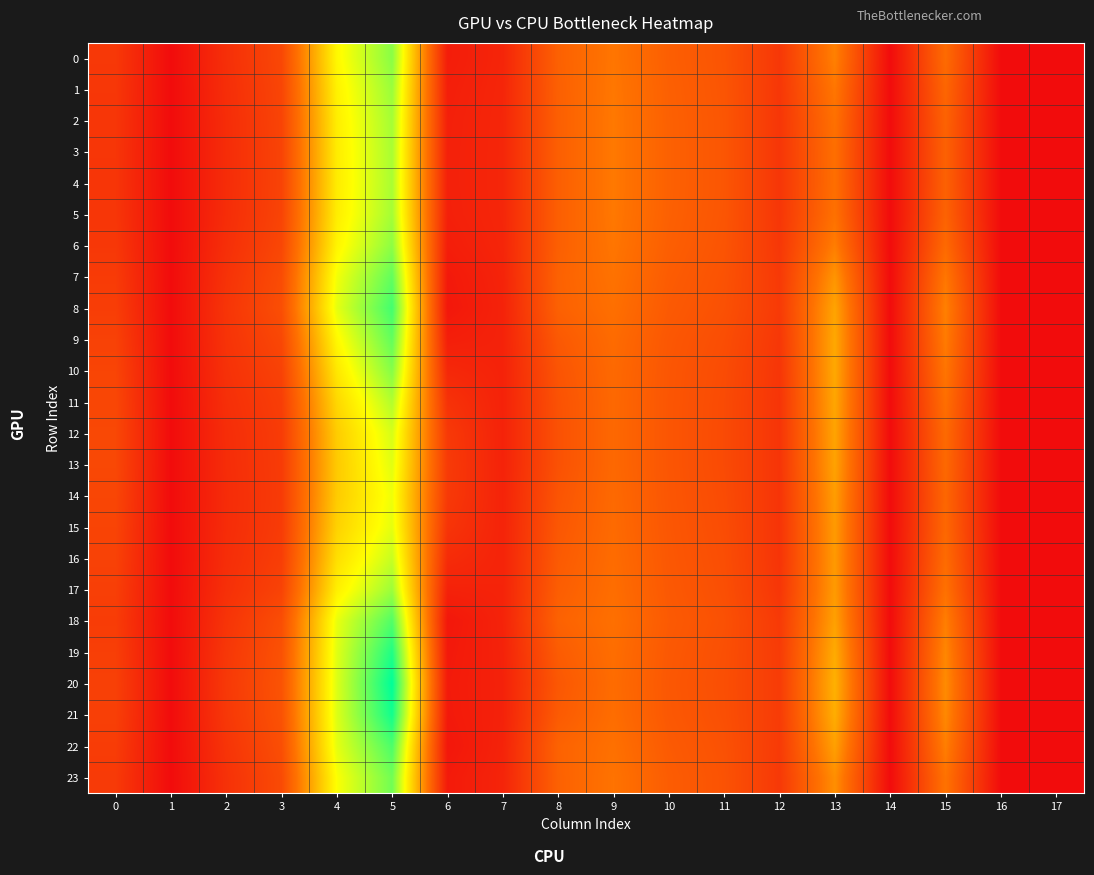

Which category has the lowest value across all series?

1